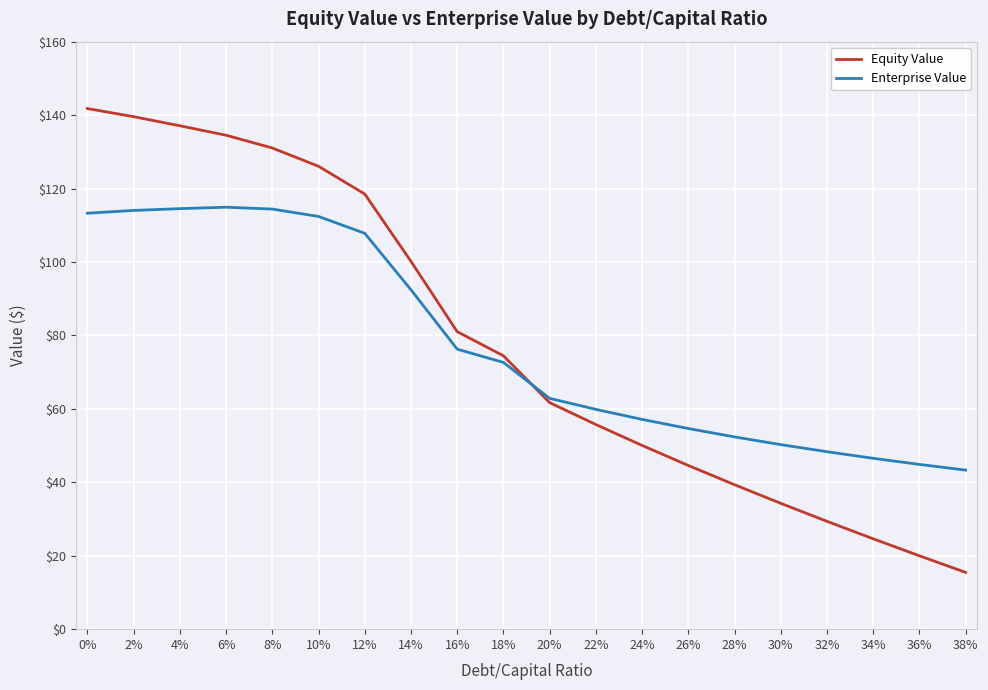

What is the sum of all Enterprise Value values?

1552.9